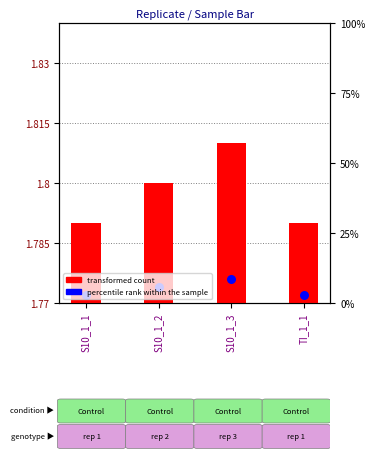

Is the value of transformed count at S10_1_2 greater than the value of percentile rank within the sample at S10_1_2?

Yes